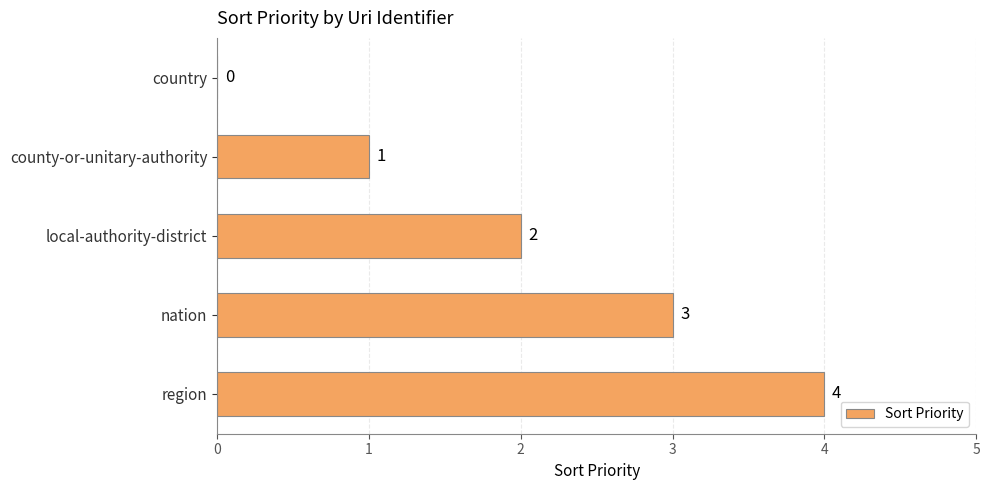

What is the sum of the values at region and local-authority-district?

6